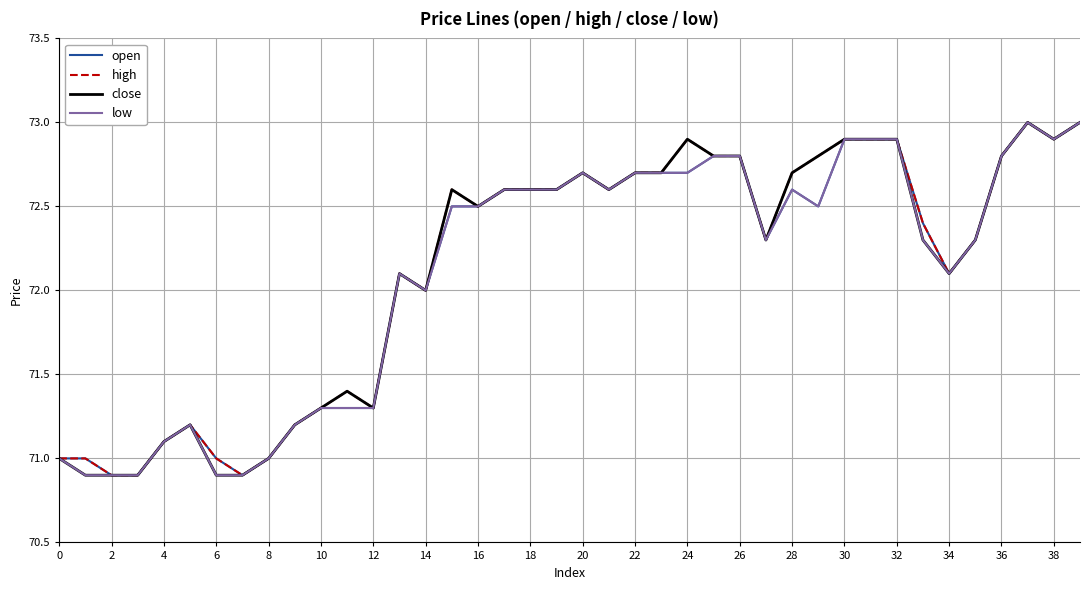

What is the greatest value displayed?

73.0